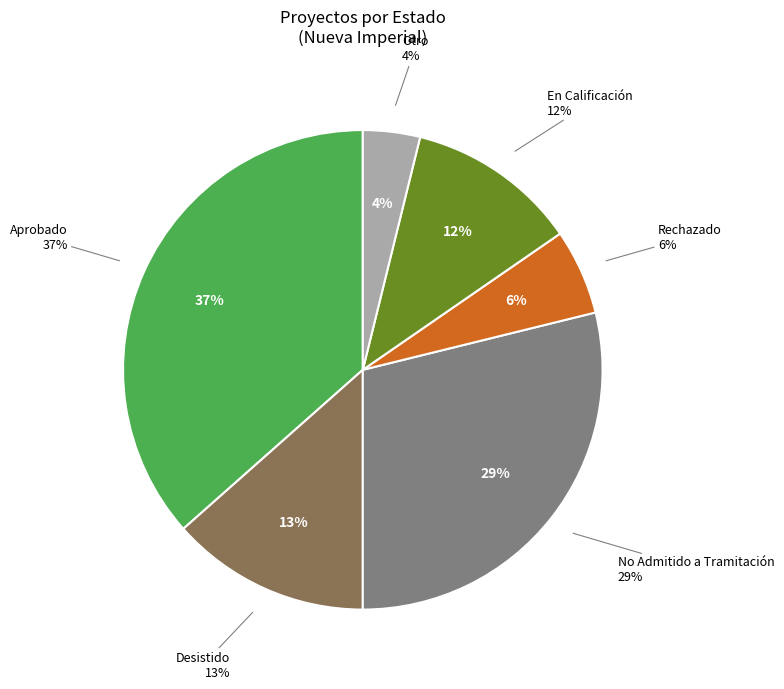

True or false: Interregional accounts for 16% of the total.

False